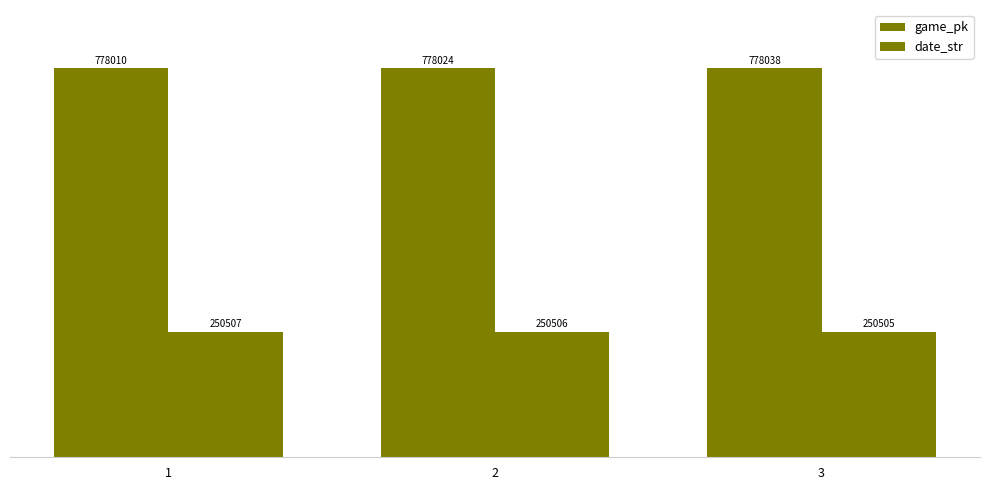

How many bars are there in total?

6